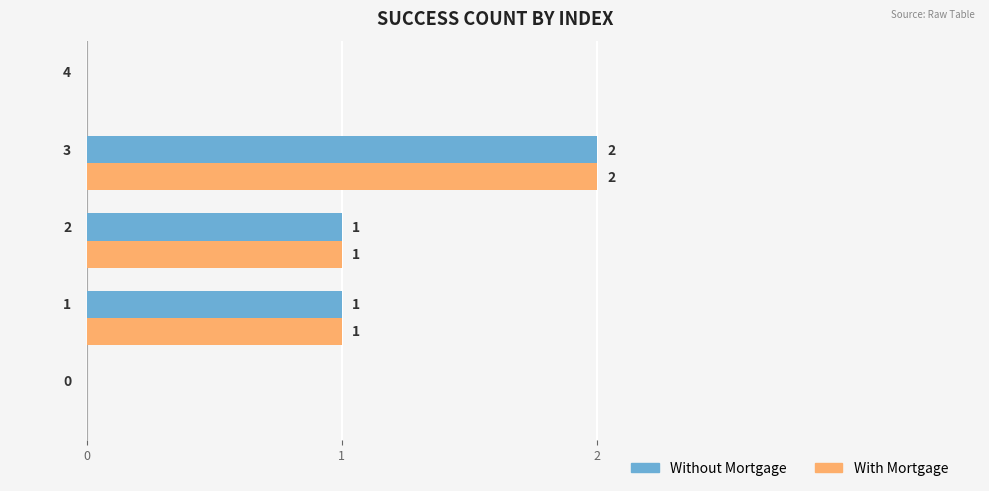

What is the sum of all With Mortgage values?

4